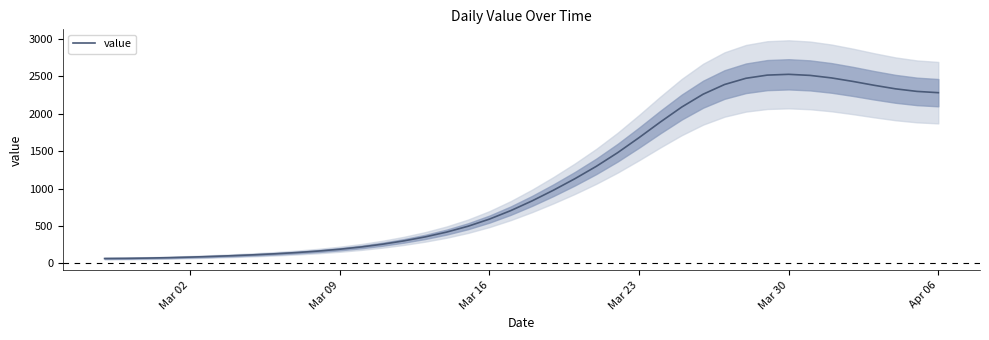

What is the highest value of the value series?

2527.1